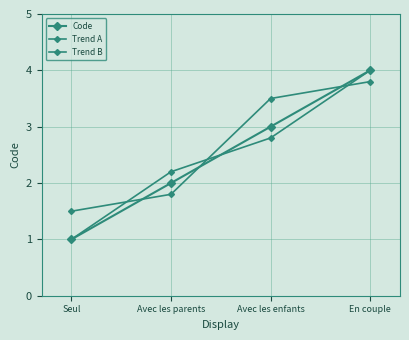

True or false: Code has a value of 3.0 at Avec les enfants.

True